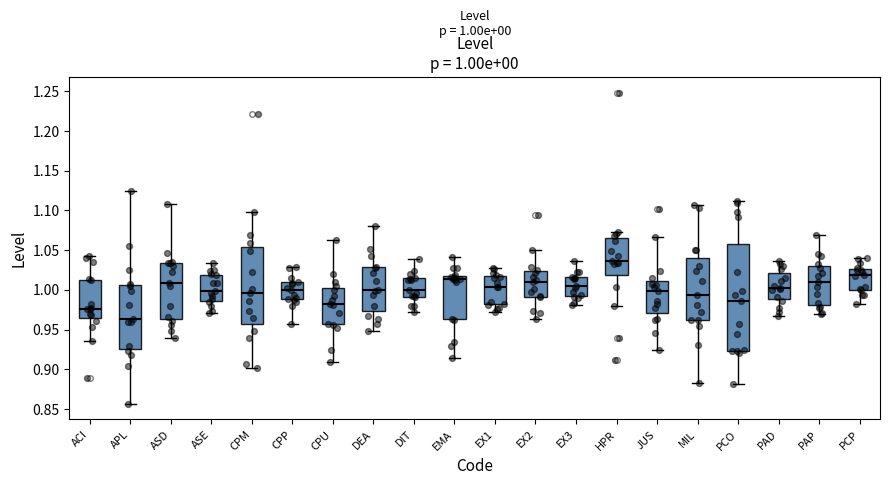

Which box has the lowest median line?

APL